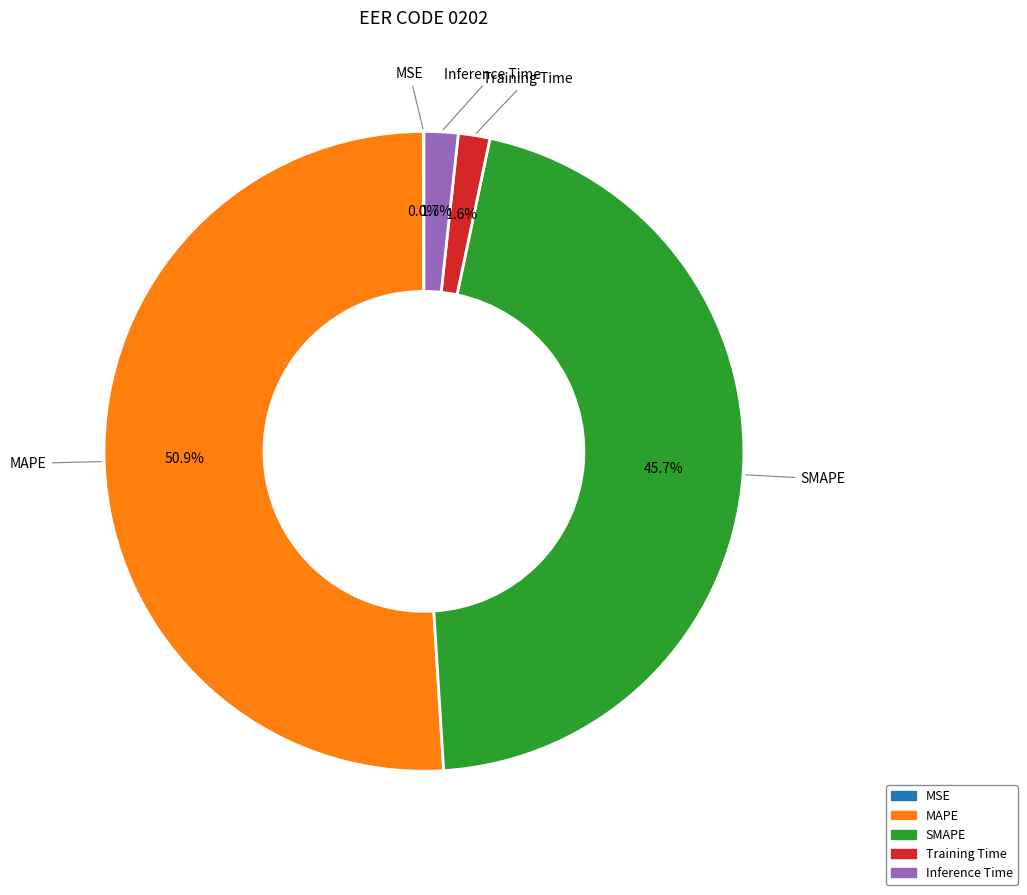

To the nearest percent, what is the combined percentage of Inference Time and SMAPE?

47%